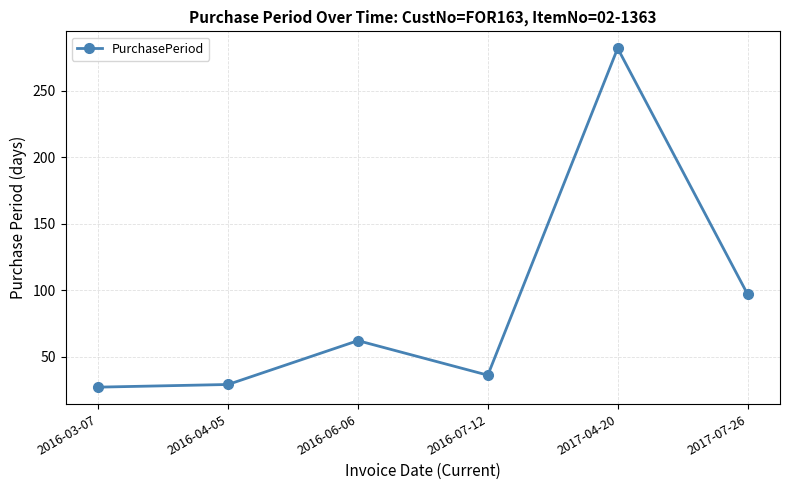

What is the sum of the values at 2017-04-20 and 2016-04-05?

311